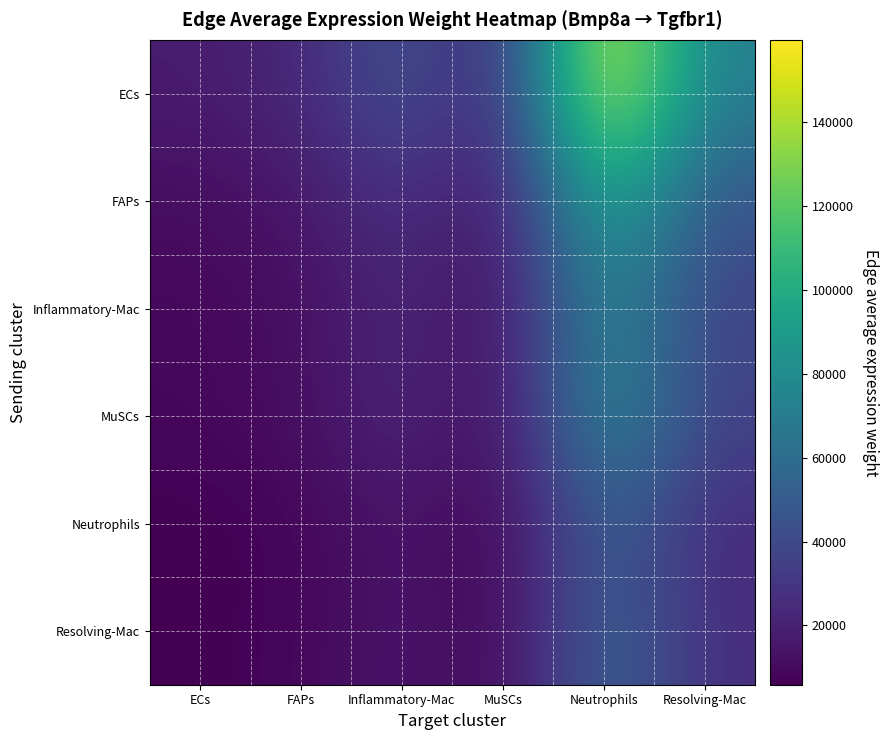

Reading left to right, transcribe all the data shown in this chart.

ECs: ECs=17376.8	FAPs=22827.5	Inflammatory-Mac=45332.6	MuSCs=19504.8	Neutrophils=159635.5	Resolving-Mac=71783.3
FAPs: ECs=10960.9	FAPs=14399.1	Inflammatory-Mac=28594.8	MuSCs=12303.2	Neutrophils=100694.6	Resolving-Mac=45279.3
Inflammatory-Mac: ECs=8709.2	FAPs=11441.0	Inflammatory-Mac=22720.5	MuSCs=9775.7	Neutrophils=80008.5	Resolving-Mac=35977.4
MuSCs: ECs=9002.0	FAPs=11825.7	Inflammatory-Mac=23484.5	MuSCs=10104.4	Neutrophils=82698.8	Resolving-Mac=37187.2
Neutrophils: ECs=5849.8	FAPs=7684.8	Inflammatory-Mac=15261.0	MuSCs=6566.2	Neutrophils=53740.6	Resolving-Mac=24165.5
Resolving-Mac: ECs=6269.3	FAPs=8235.8	Inflammatory-Mac=16355.3	MuSCs=7037.0	Neutrophils=57593.9	Resolving-Mac=25898.3